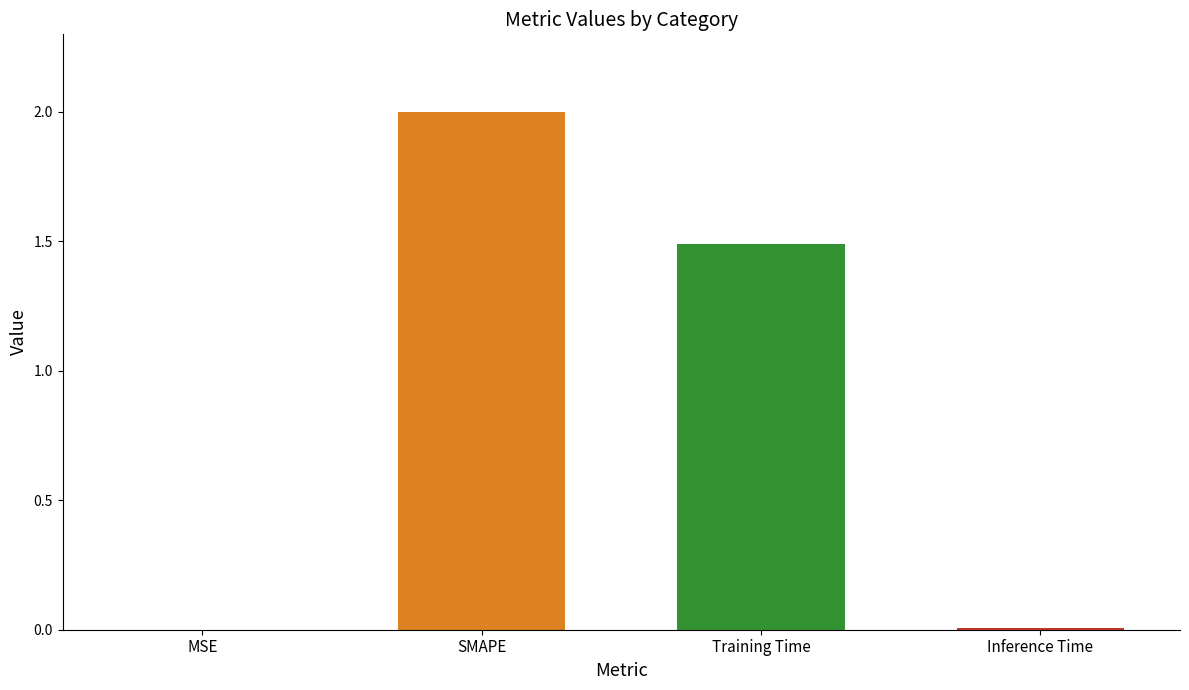

Reading right to left, extract all data points from this chart.

0.0	1.5	2.0	0.0